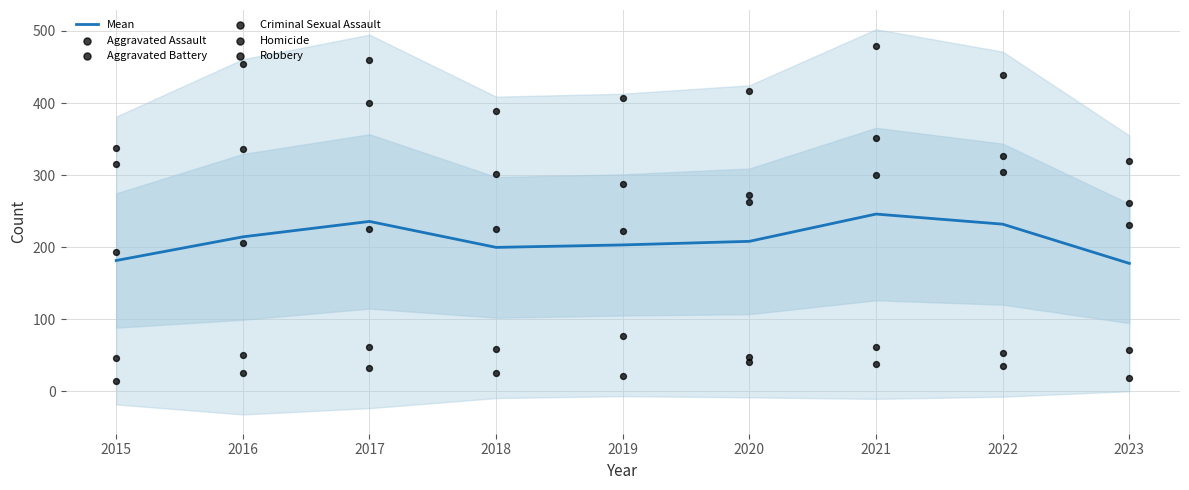

What are all the series names shown in the legend?

Mean, Aggravated Assault, Aggravated Battery, Criminal Sexual Assault, Homicide, Robbery